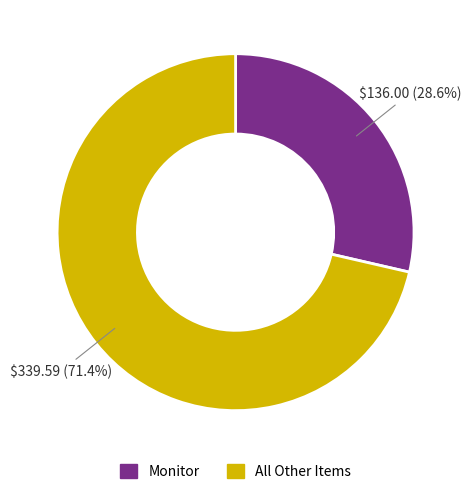

Between All Other Items and Monitor, which is larger?

All Other Items